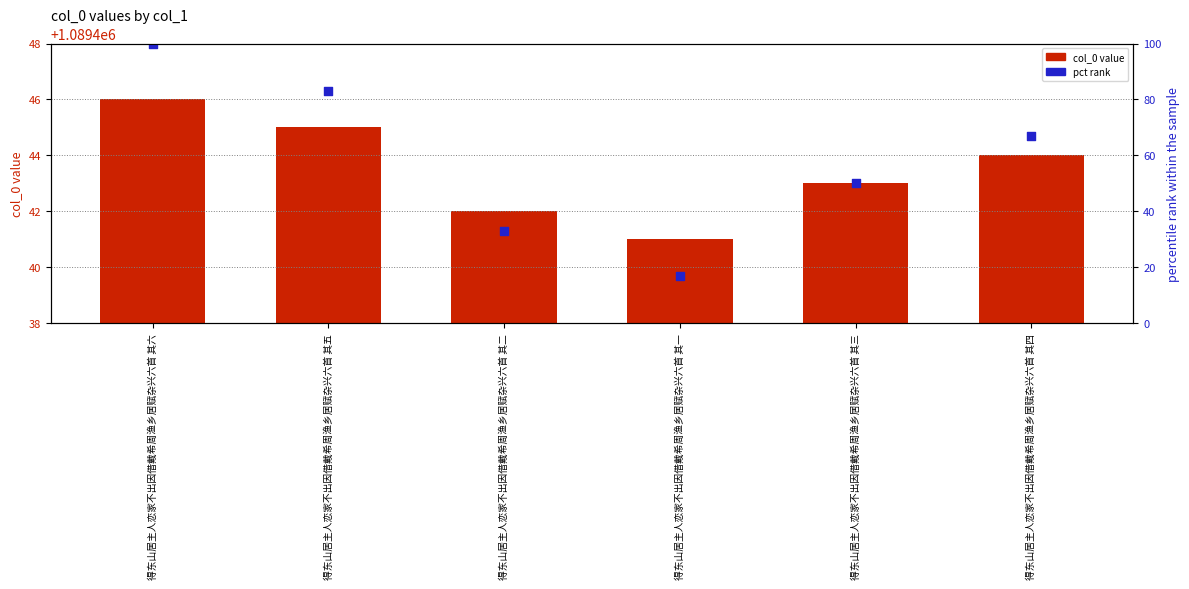

Is the value of pct rank at 得东山居主人恋家不出因借戴希周渔乡居赋杂兴六首 其一 greater than the value of col_0 at 得东山居主人恋家不出因借戴希周渔乡居赋杂兴六首 其二?

No